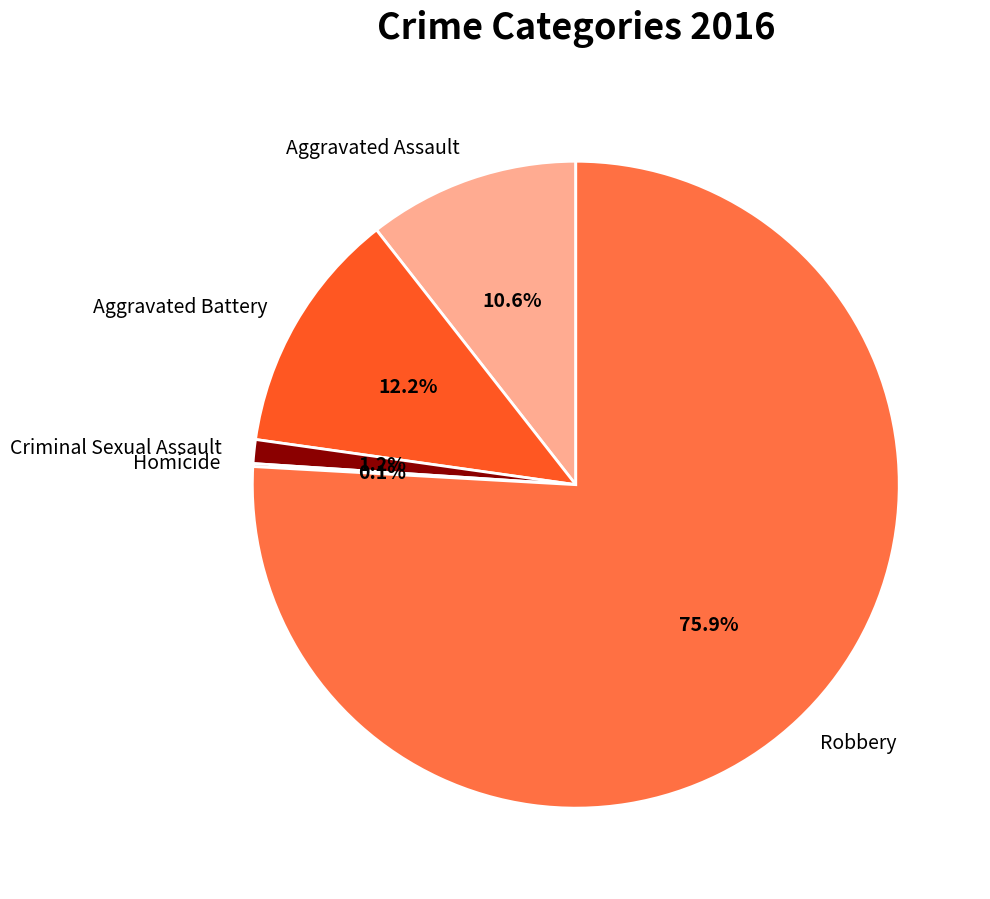

Combined, what portion of the pie is Robbery and Aggravated Assault?

86.5%